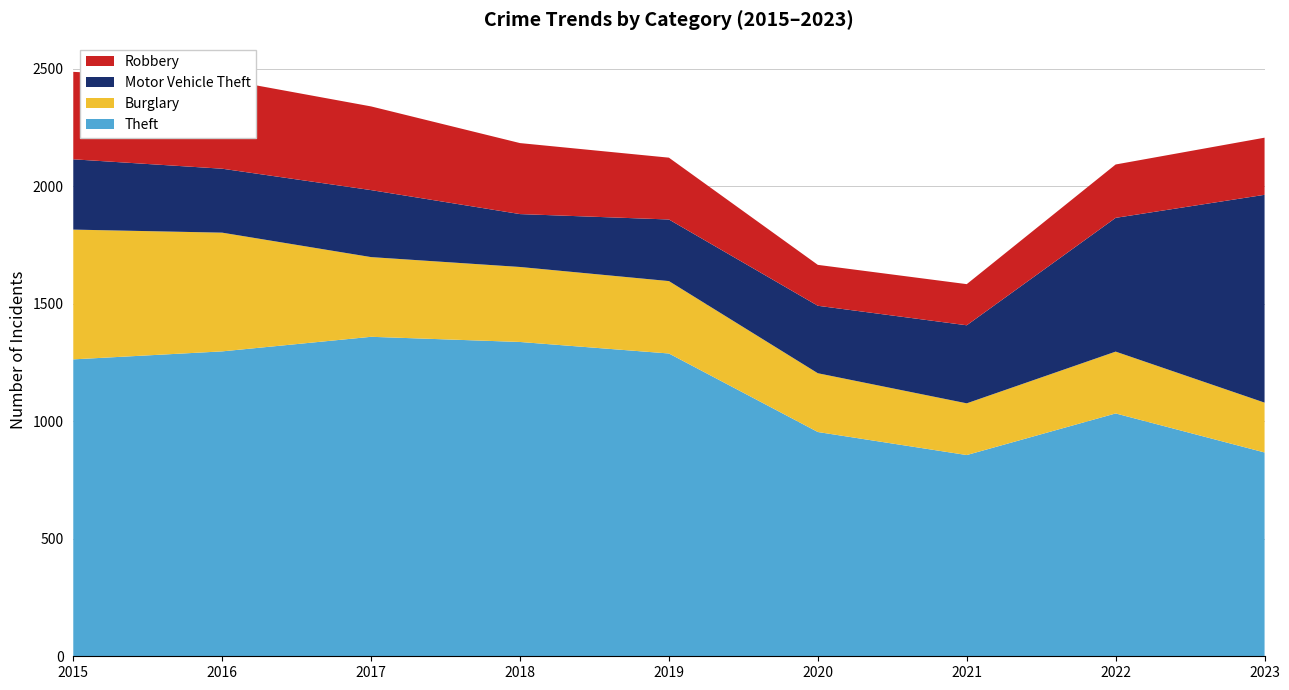

Reading left to right, list all the values displayed in this chart.

Theft: 1263	1297	1359	1337	1288	954	856	1033	867
Burglary: 552	505	339	319	308	250	220	263	212
Motor Vehicle Theft: 299	272	285	225	262	287	332	569	884
Robbery: 372	381	356	302	263	174	175	227	243